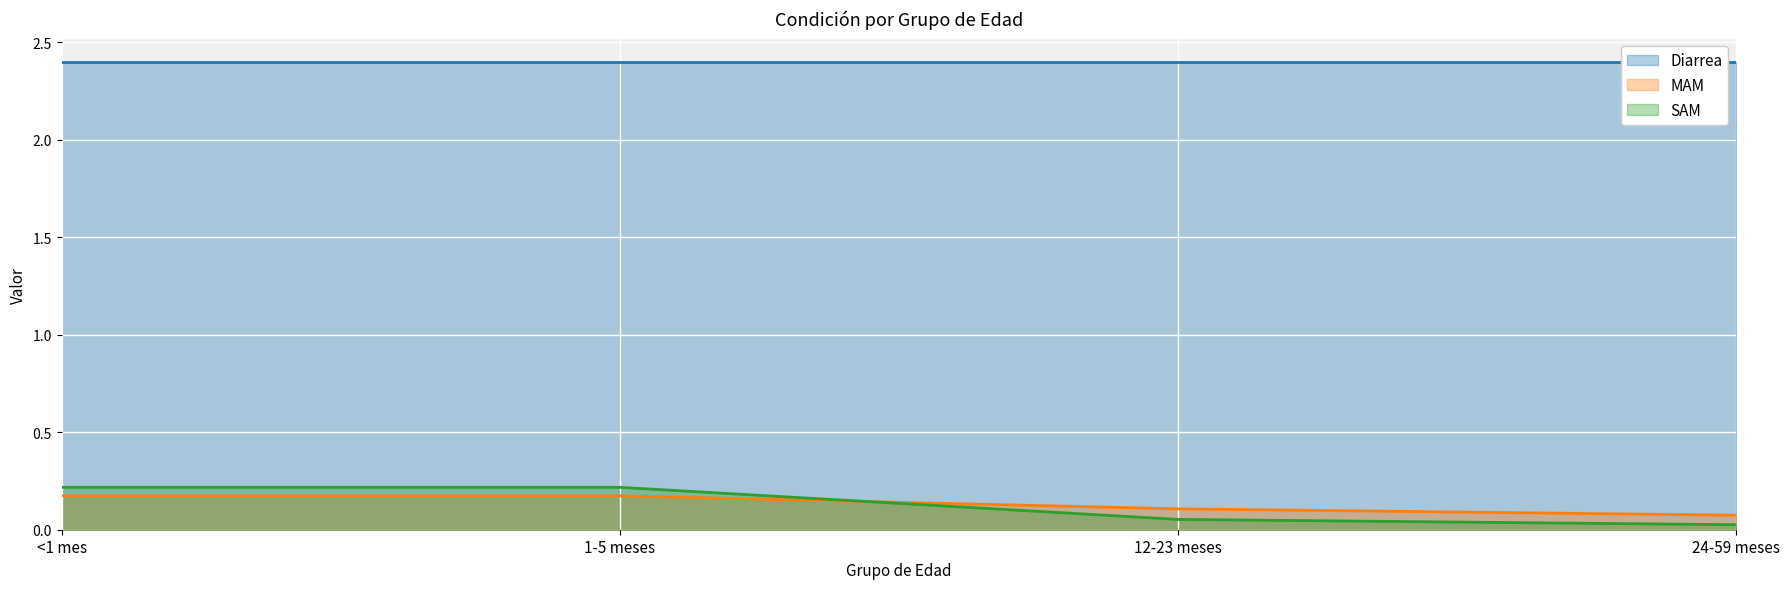

Which series has the widest spread of values?

SAM